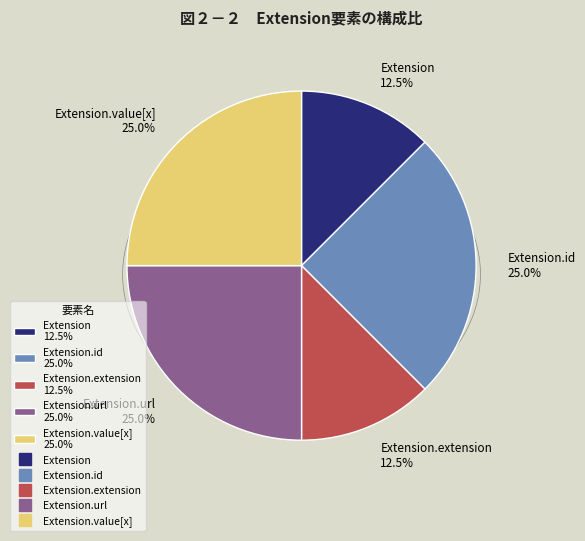

Does Extension.url 25.0% account for over 50% of the chart?

No